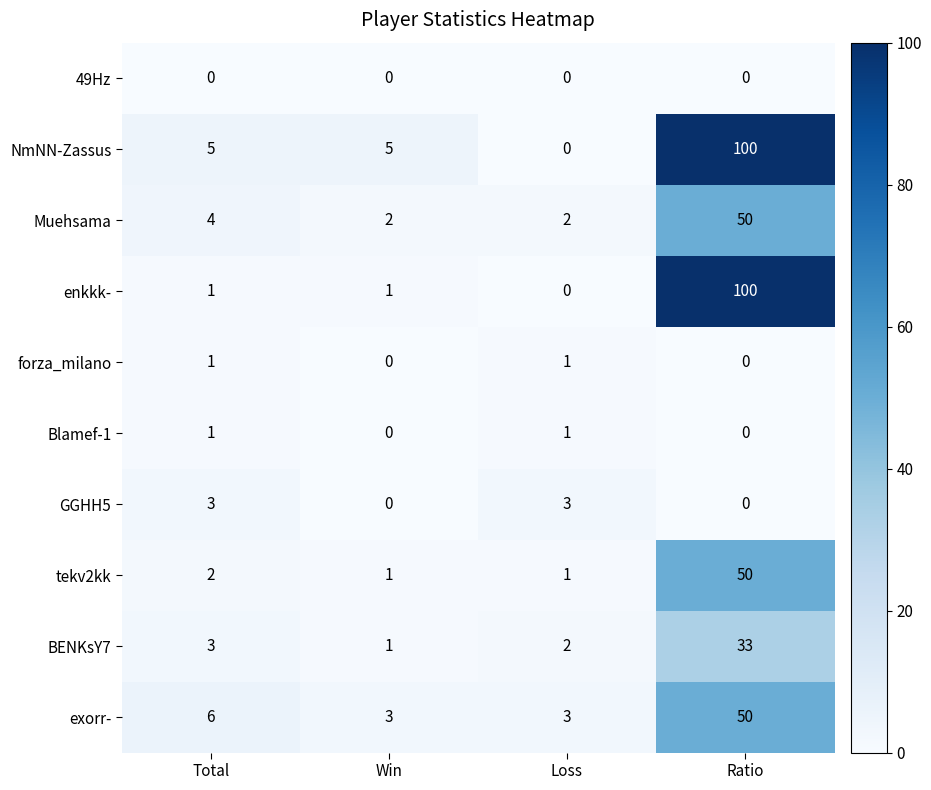

True or false: exorr- has a value of 10 at Total.

False